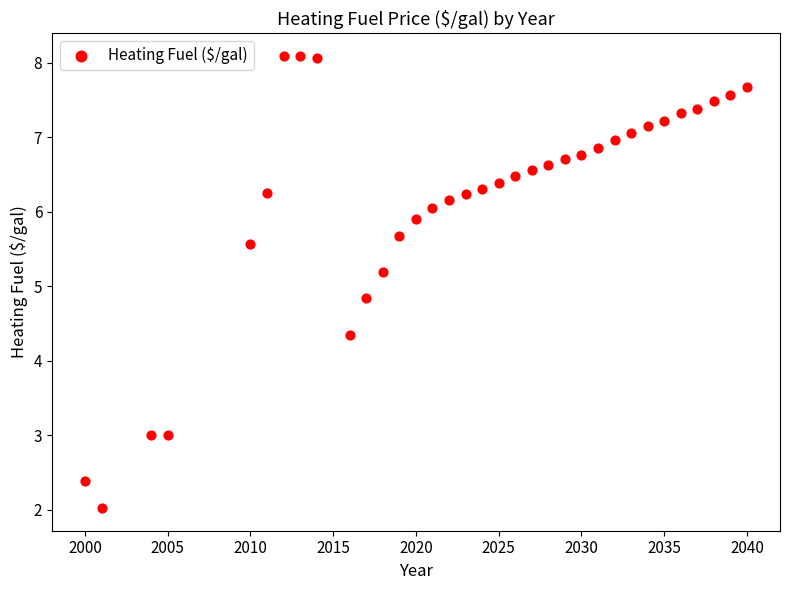

What is the range of Y values (max minus min)?

6.1